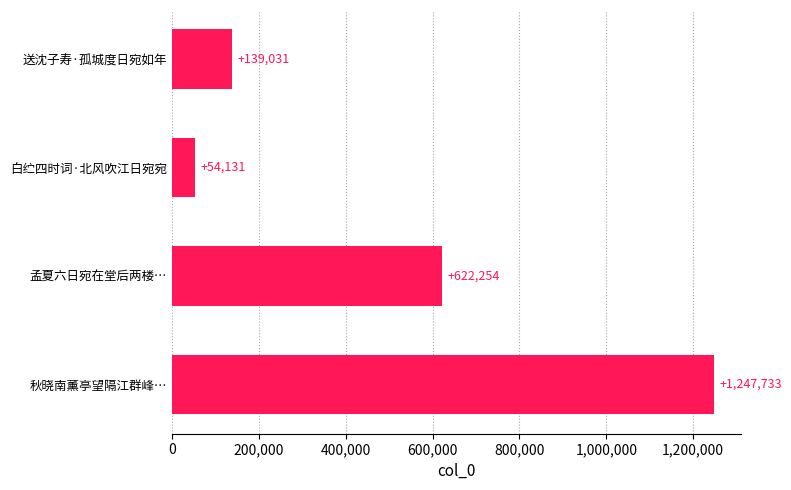

True or false: the data shows 622254 at 孟夏六日宛在堂后两楼….

True